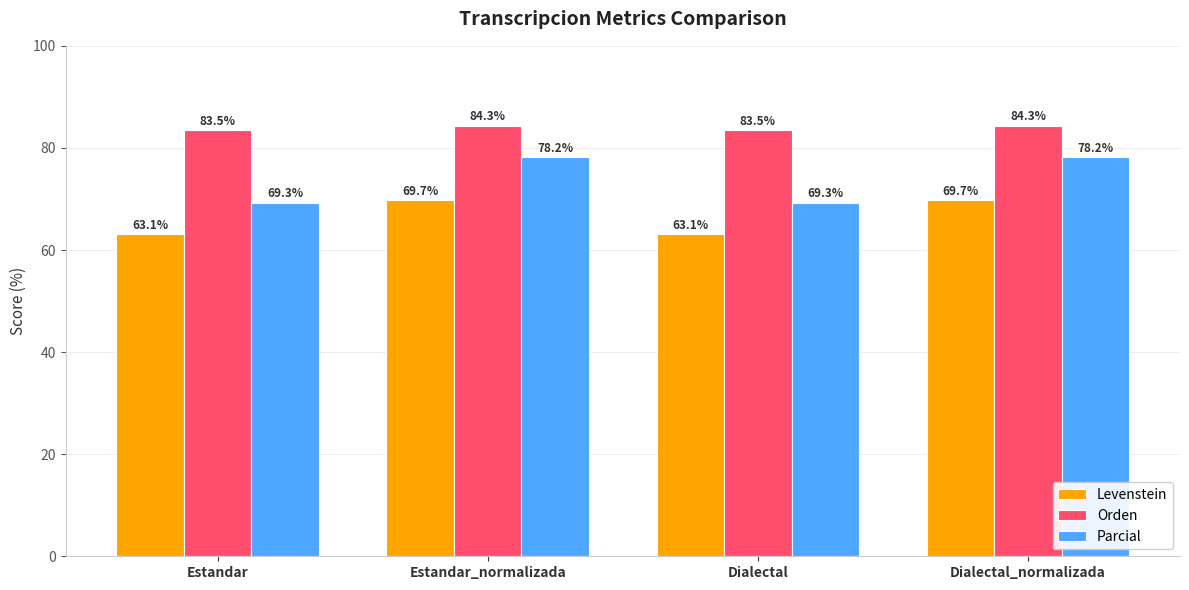

Which series has the widest spread of values?

Parcial